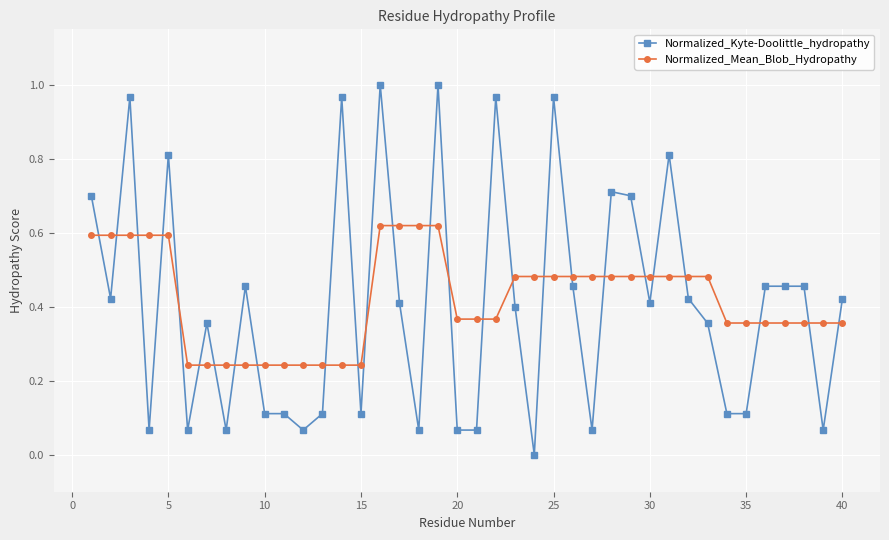

Which series has the largest range (max minus min)?

Normalized_Kyte-Doolittle_hydropathy